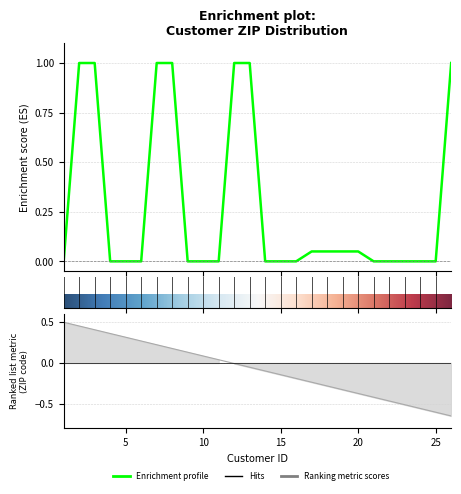

What is the difference between the maximum and minimum values?

1.0